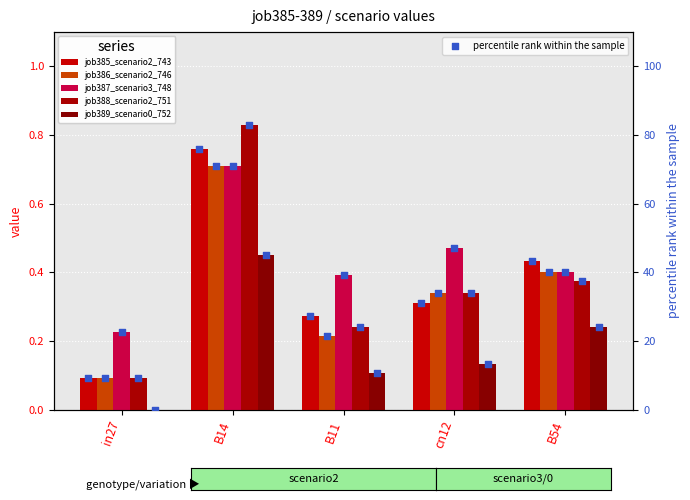

Which series has the widest spread of Y values?

job388_scenario2_751